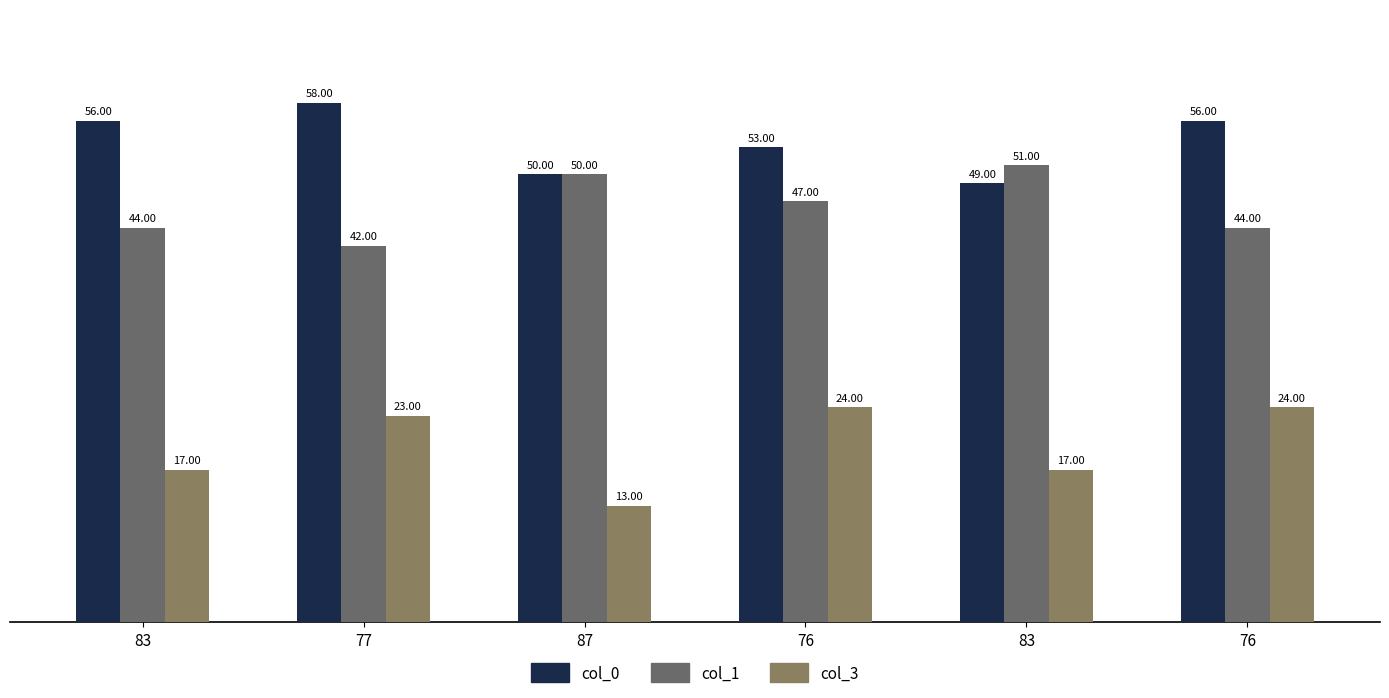

What is the sum of all col_1 values?

278